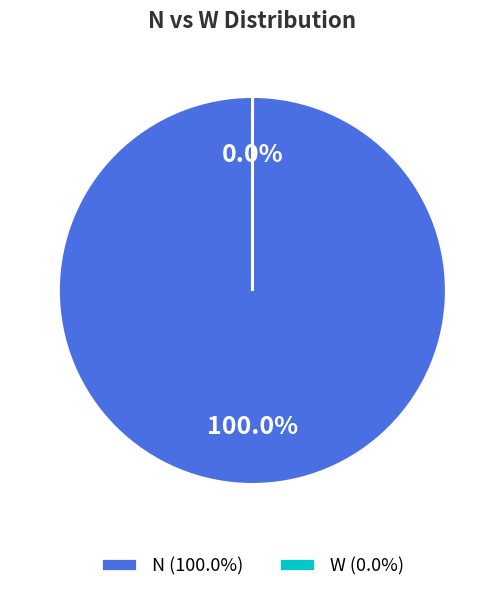

Which slice is the largest?

N